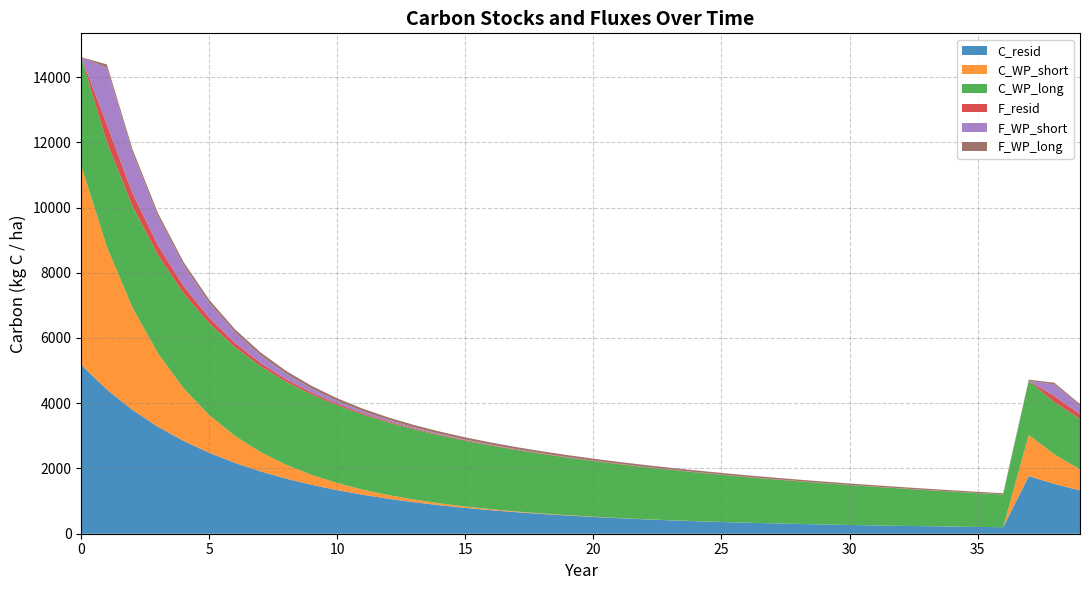

Is it true that C_resid equals 386.5 at 31?

False